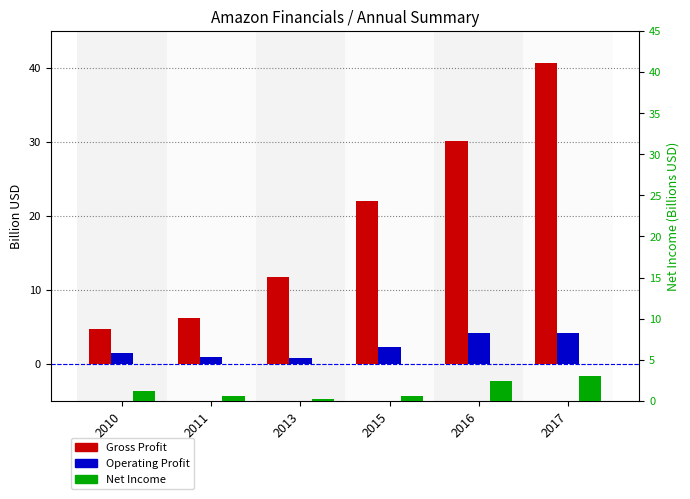

What is the difference between the maximum and minimum values in the Net Income series?

2.8